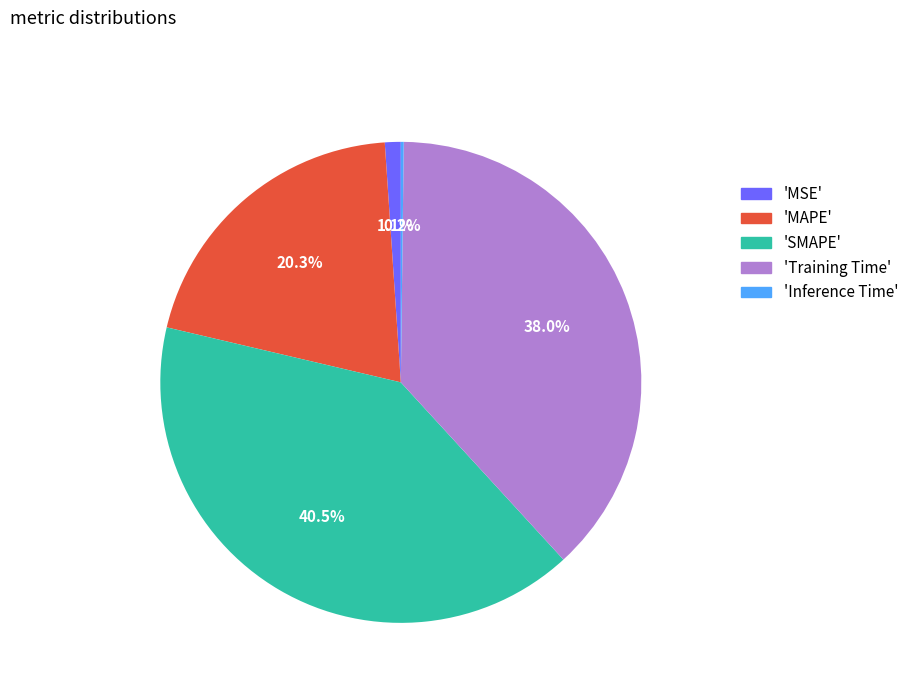

To the nearest percent, what is the difference between the largest and smallest slice percentages?

40%